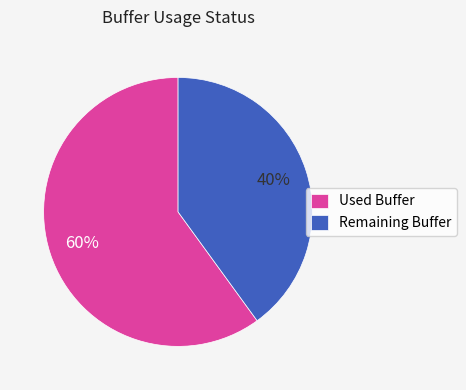

To the nearest percent, what is the combined percentage of Remaining Buffer and Used Buffer?

100%